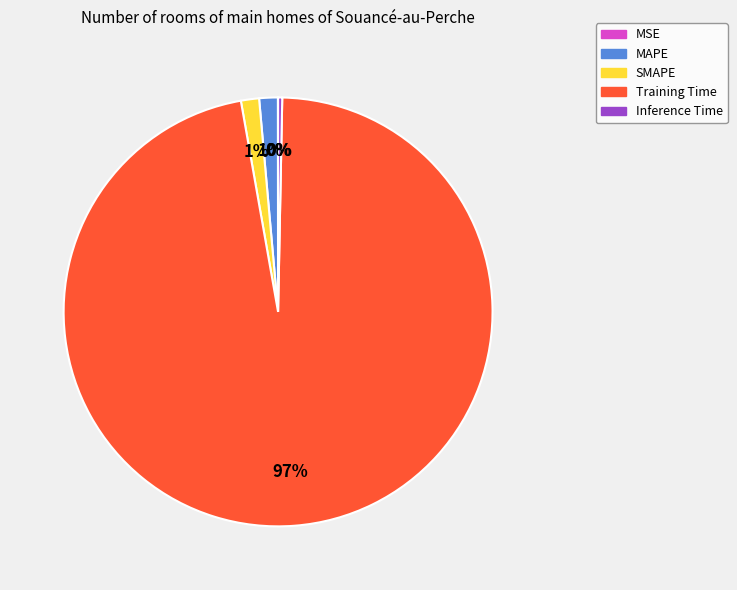

Is the sum of SMAPE and Inference Time greater than half?

No